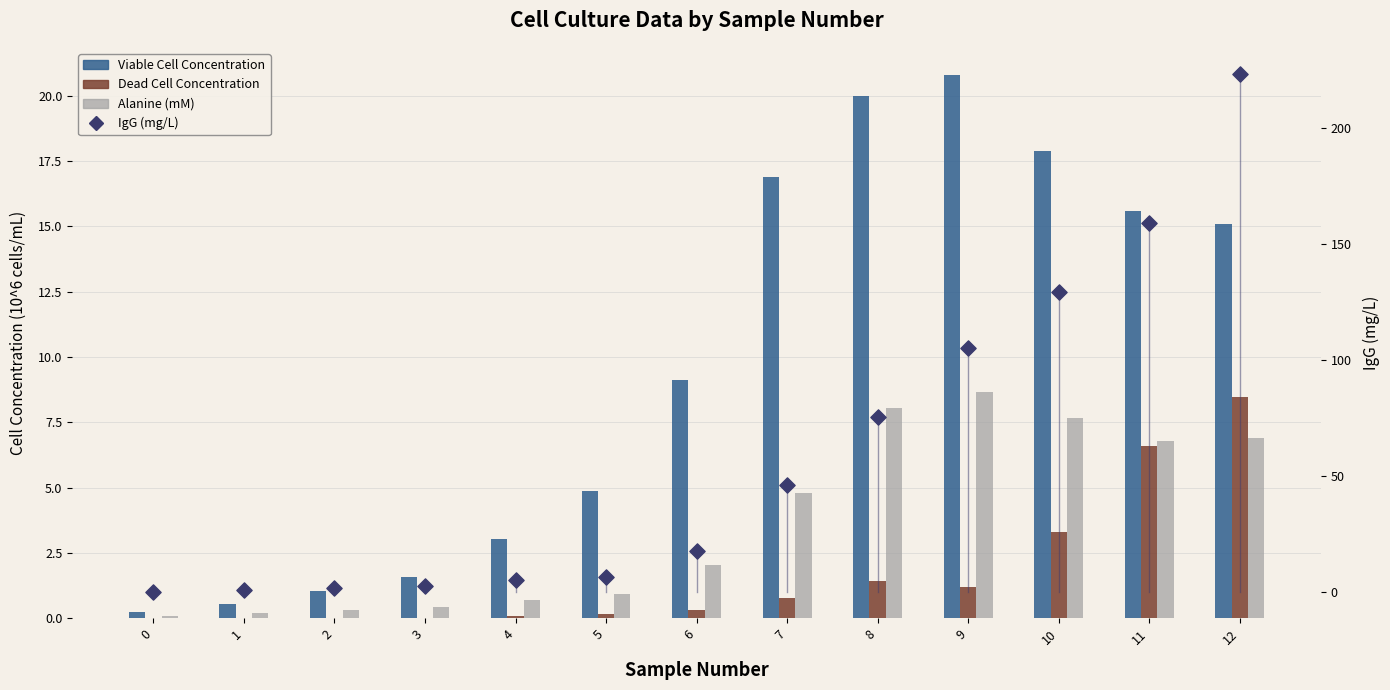

At how many categories does at least one series exceed 156?

2